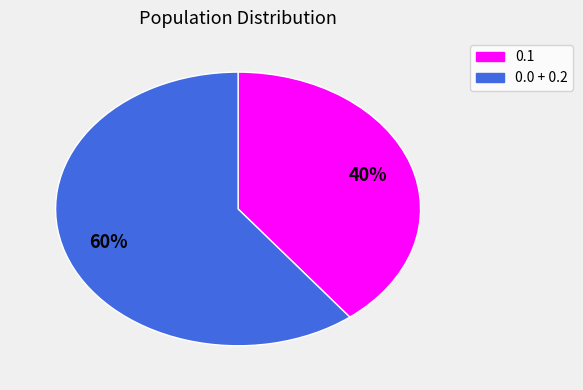

To the nearest percent, what is the average slice percentage?

50%